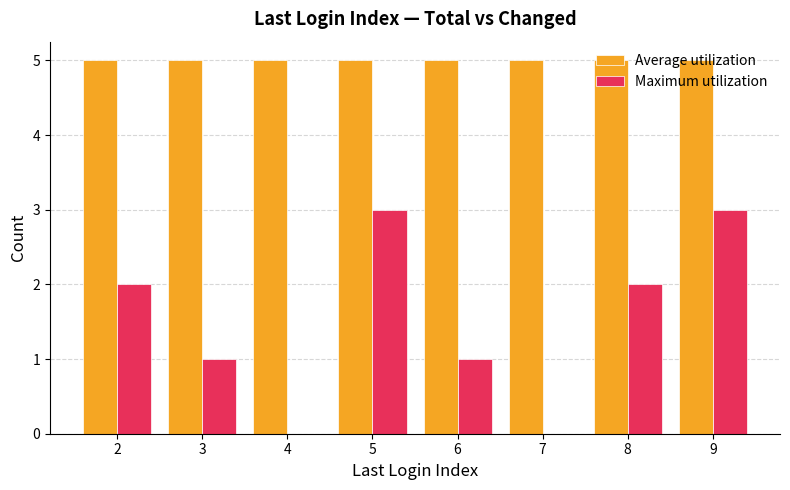

Which series has the largest total across all categories?

Average utilization